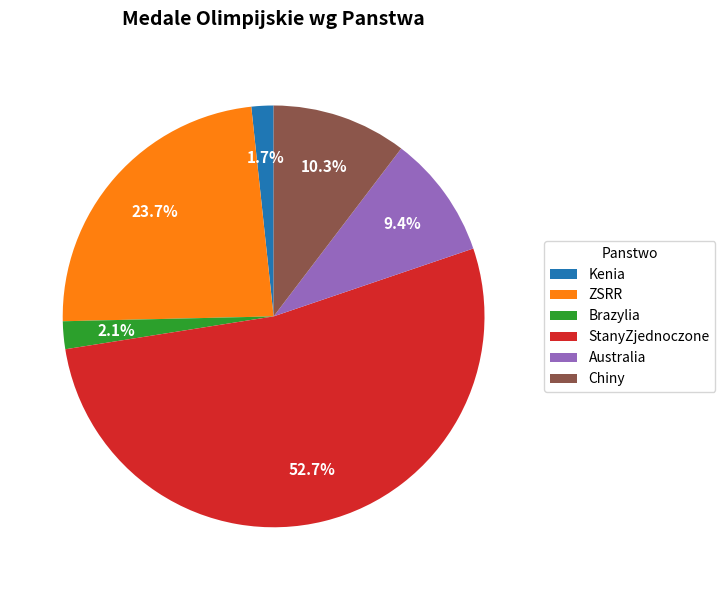

To the nearest percent, what is the combined percentage of ZSRR and Australia?

33%